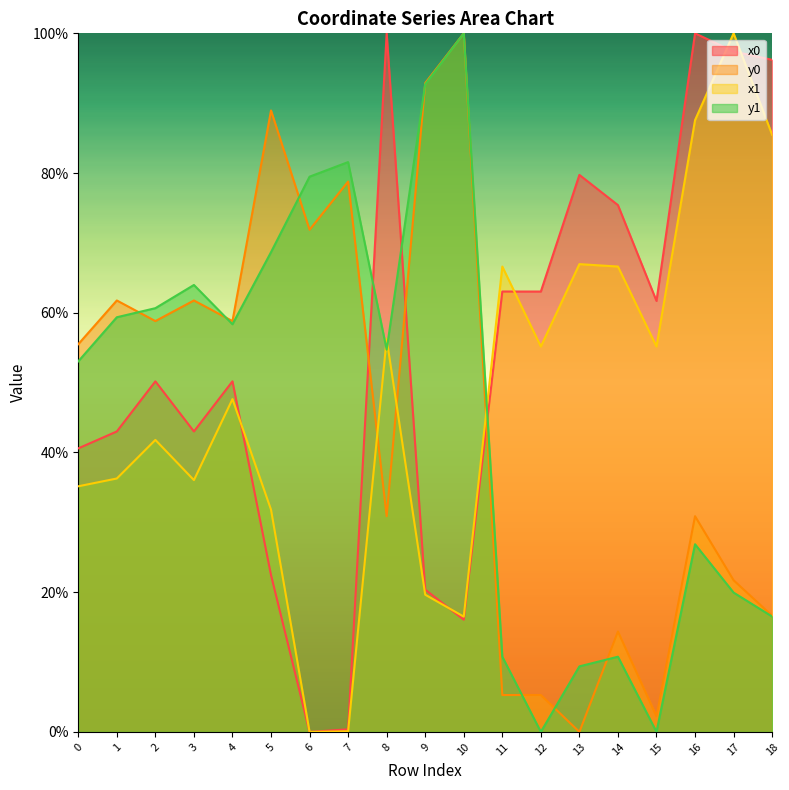

What are all the series names shown in the legend?

x0, y0, x1, y1